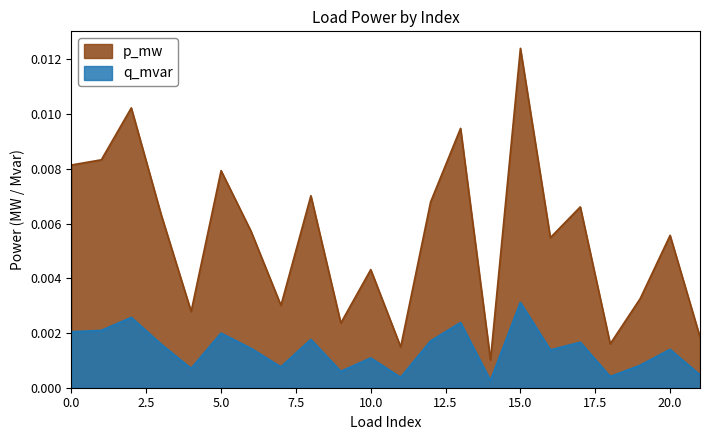

The value of p_mw at 10 is 0.0. True or false?

True